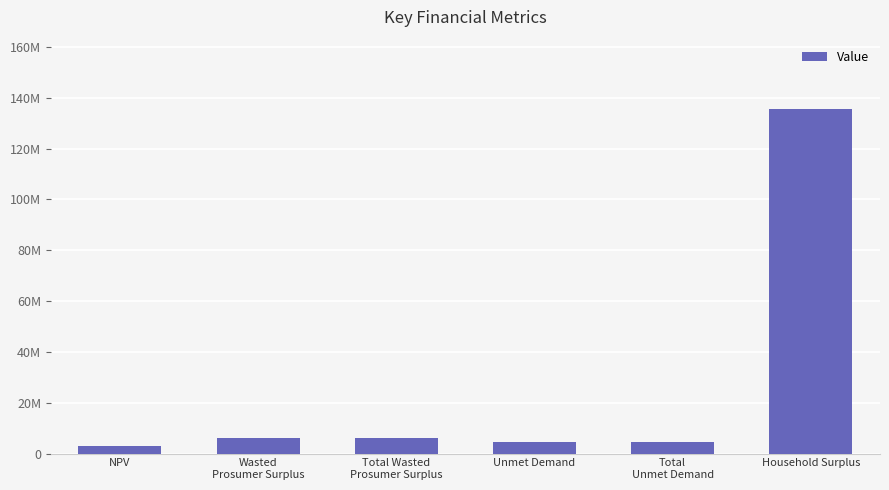

What is the change in value from Total Wasted
Prosumer Surplus to Unmet Demand?

-1357688.4